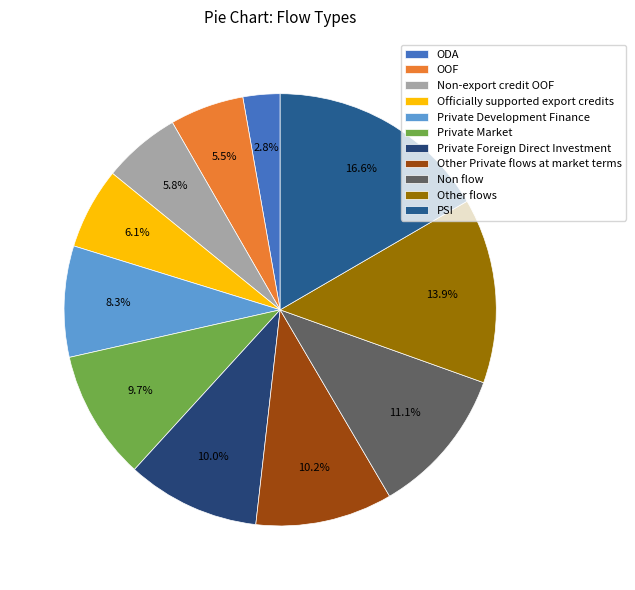

How many slices are in this pie chart?

11